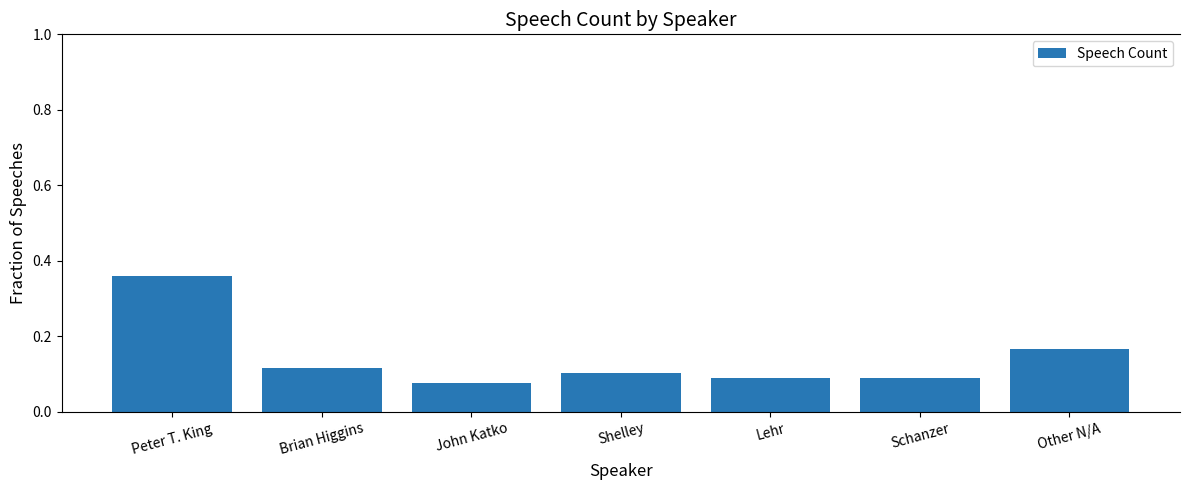

The chart shows a value of 0.1 at Schanzer. True or false?

True